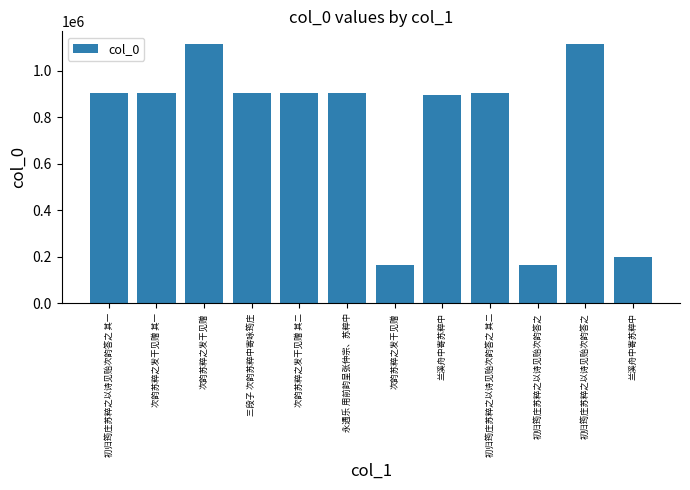

At which category does the chart reach its minimum across all series?

初归筠庄苏粹之以诗见贻次韵答之